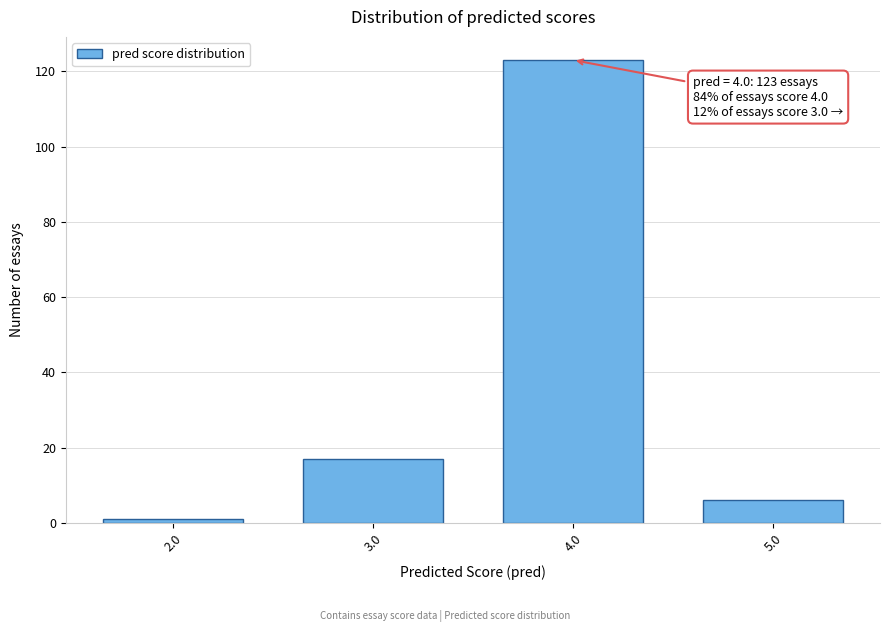

Reading left to right, transcribe all the data shown in this chart.

1	17	123	6